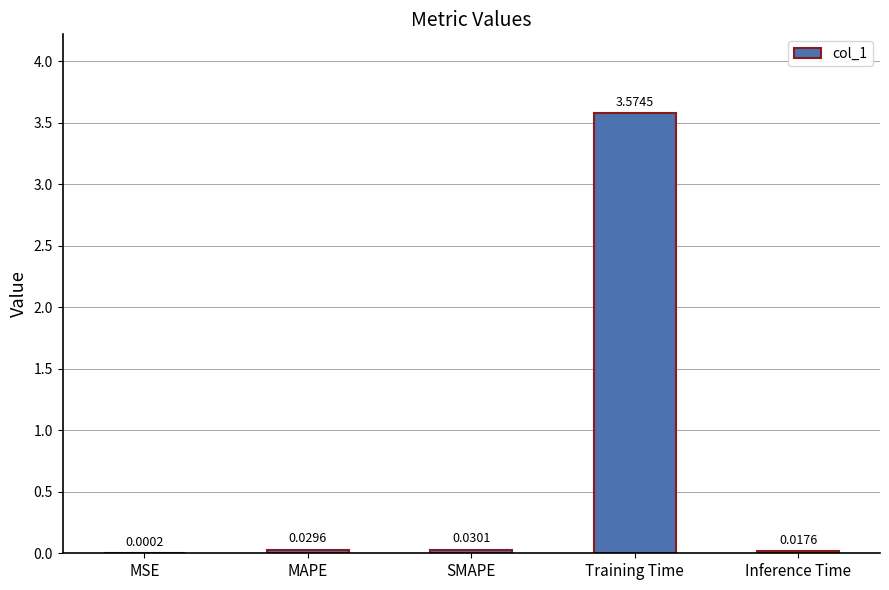

The value at Training Time is 1.6. True or false?

False